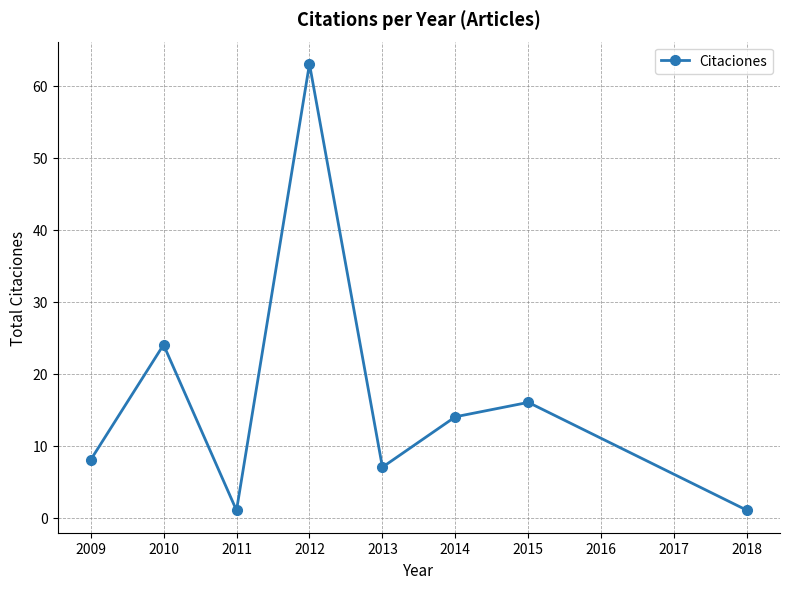

What is the value of the 5th point from the left?

7